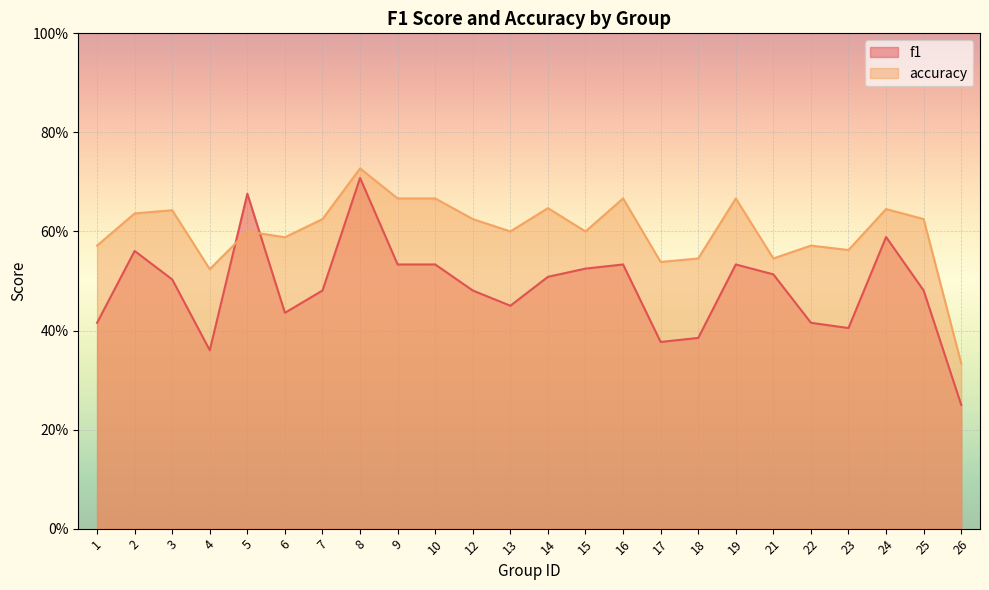

What is the difference between the maximum and minimum values in the accuracy series?

0.4